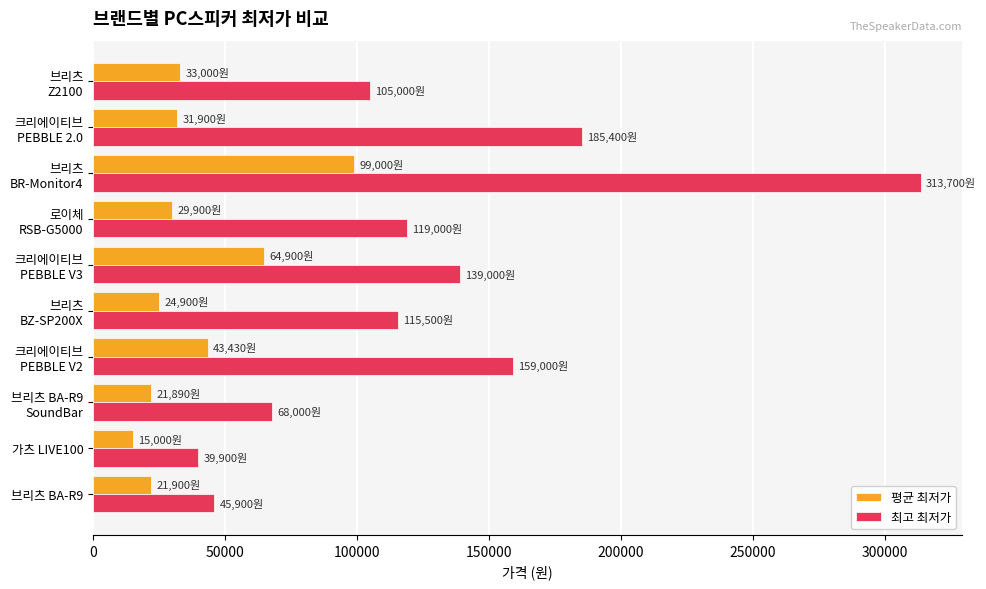

What is the difference between the maximum and minimum values in the 최고 최저가 series?

273800